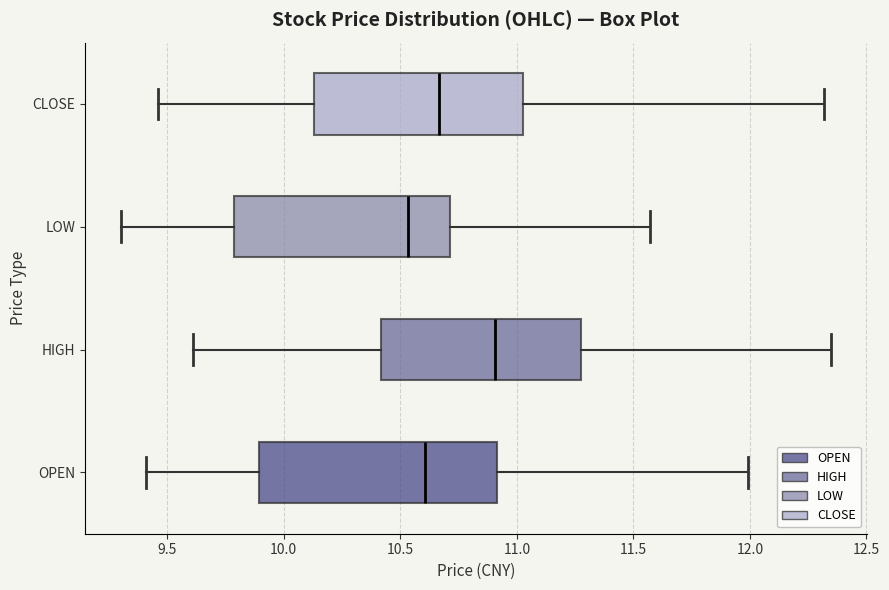

Which box is the widest, from its left edge to its right edge?

OPEN